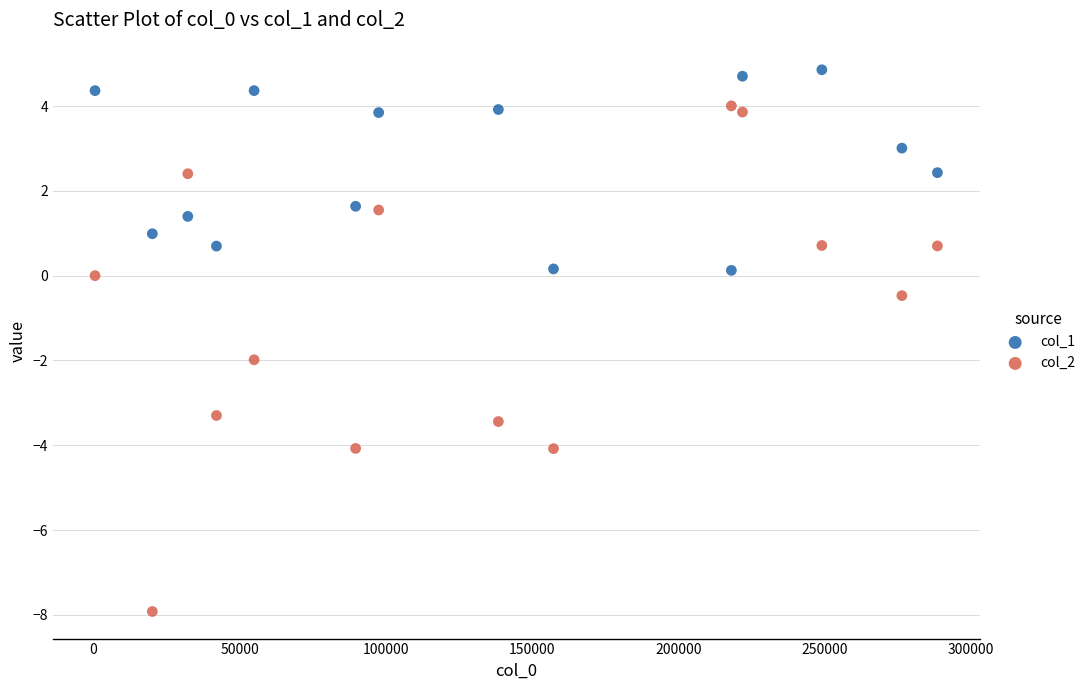

Across all series, what Y value is closest to -1?

-0.5